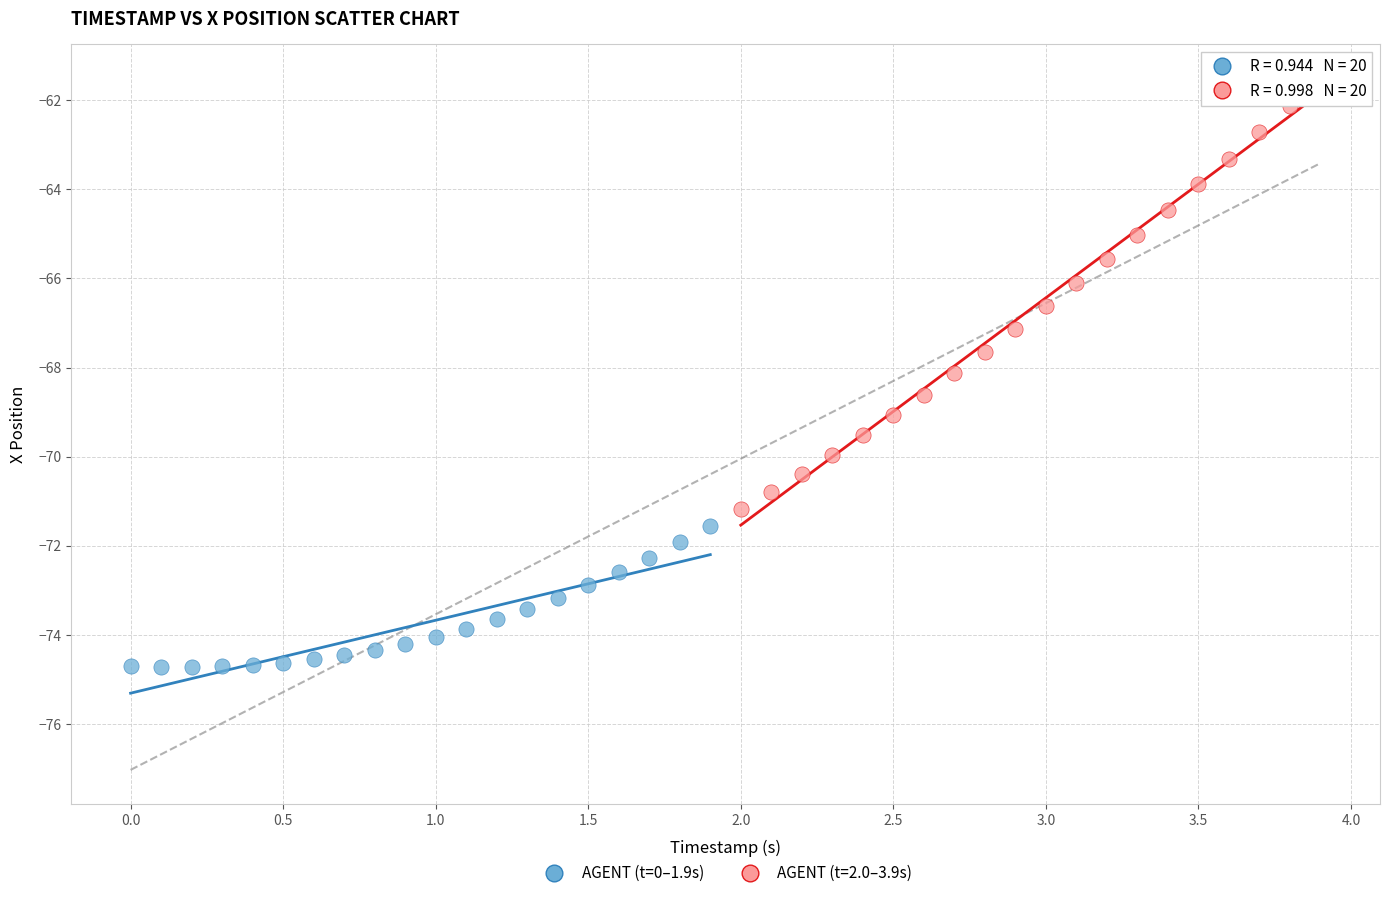

Which series contains the highest Y value?

AGENT (t=2.0–3.9s)